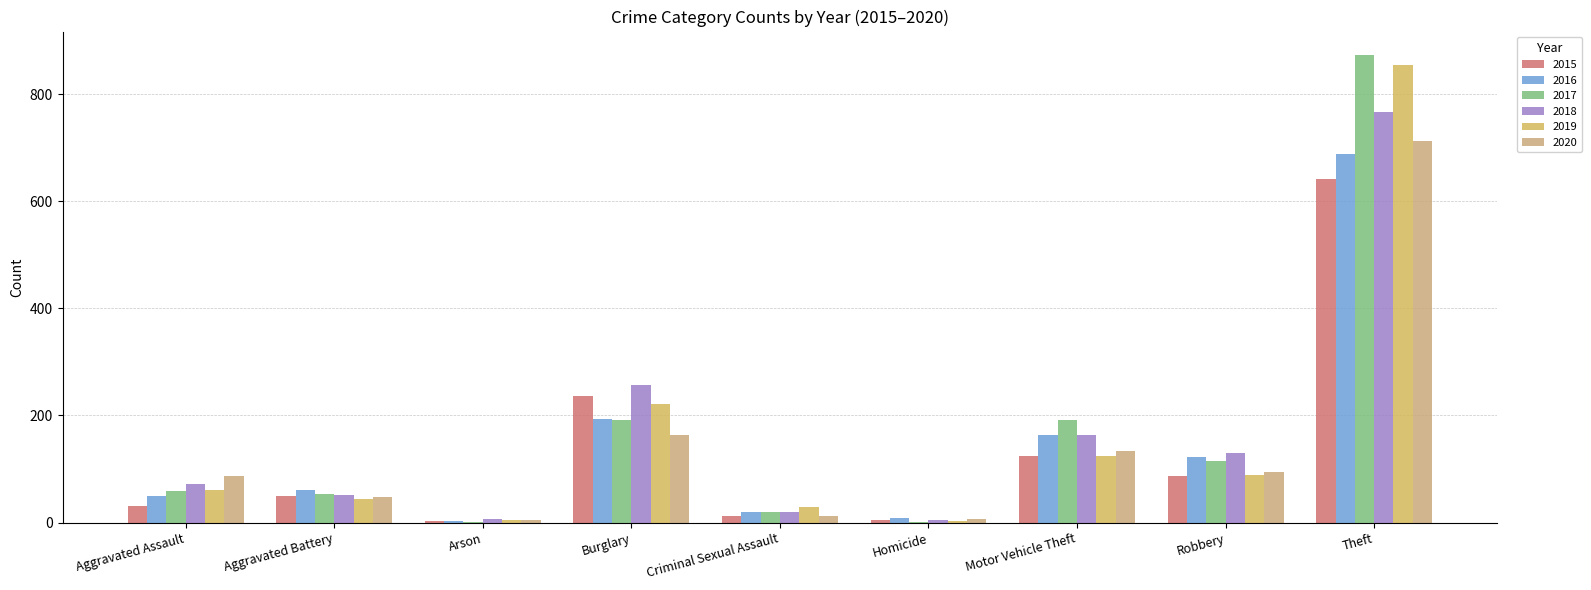

What is the spread (max minus min) of values at Aggravated Battery?

15